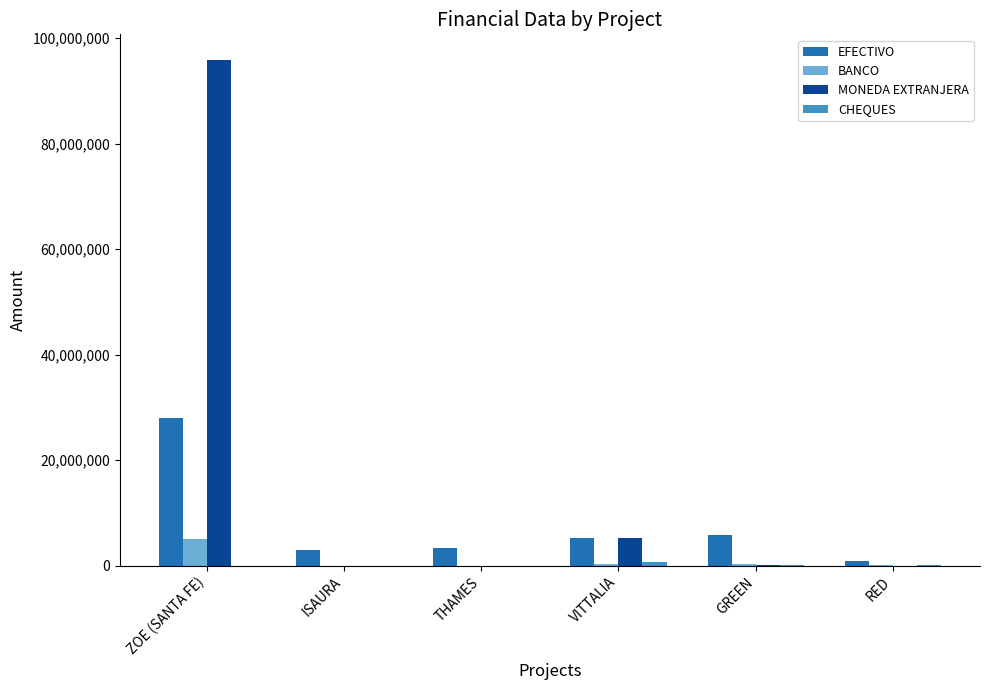

The BANCO series shows 0.0 at THAMES. True or false?

True